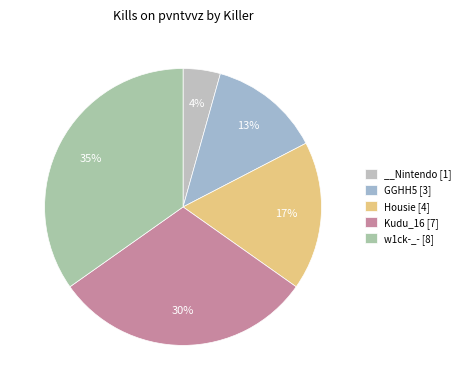

How many slices are in this pie chart?

5